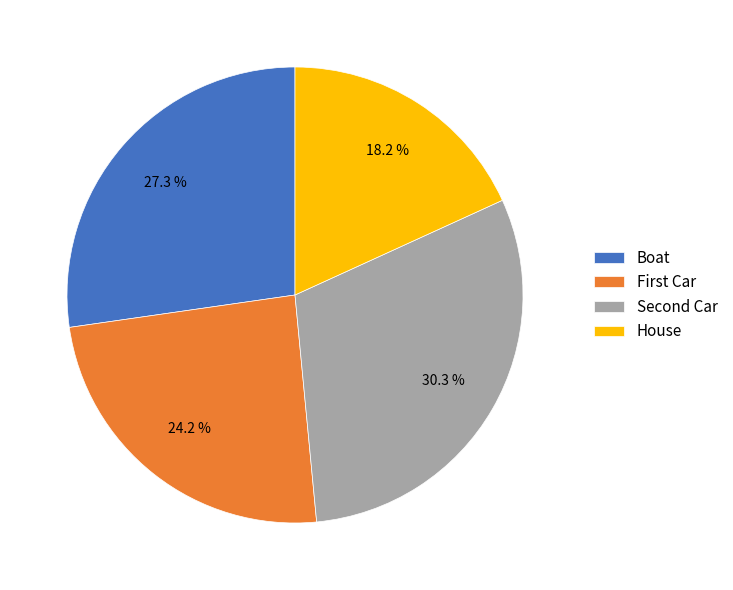

How many segments does this pie chart have?

4